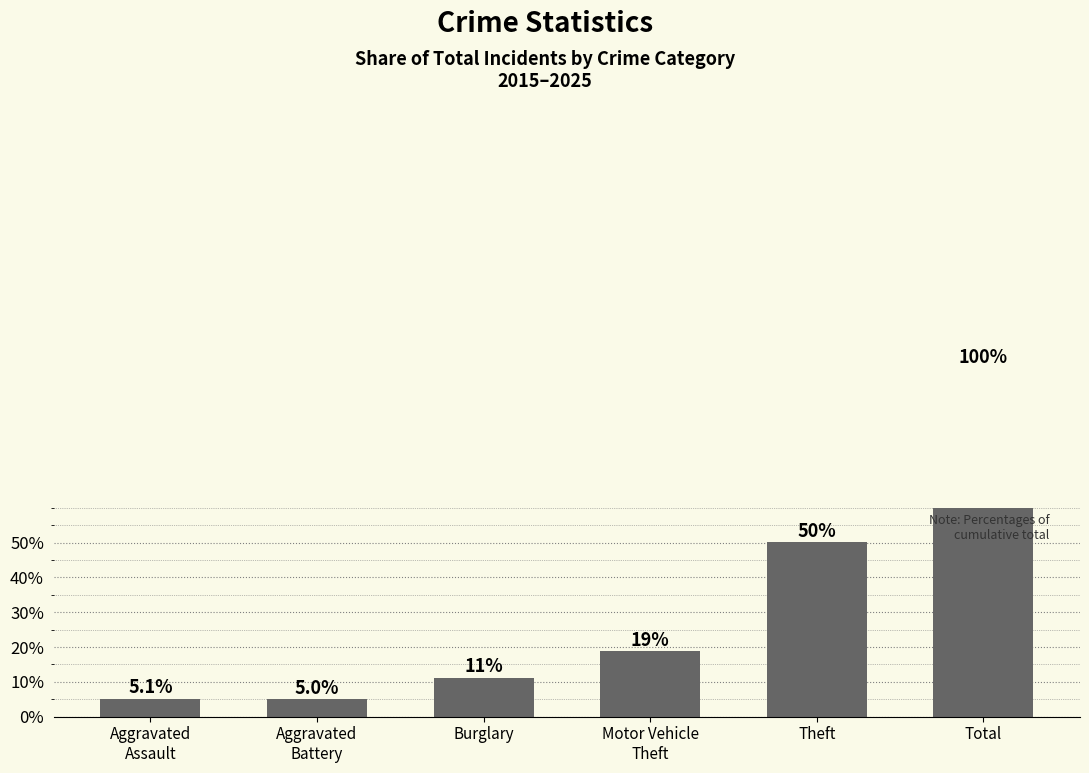

What is the label of the 6th bar from the right?

Aggravated
Assault